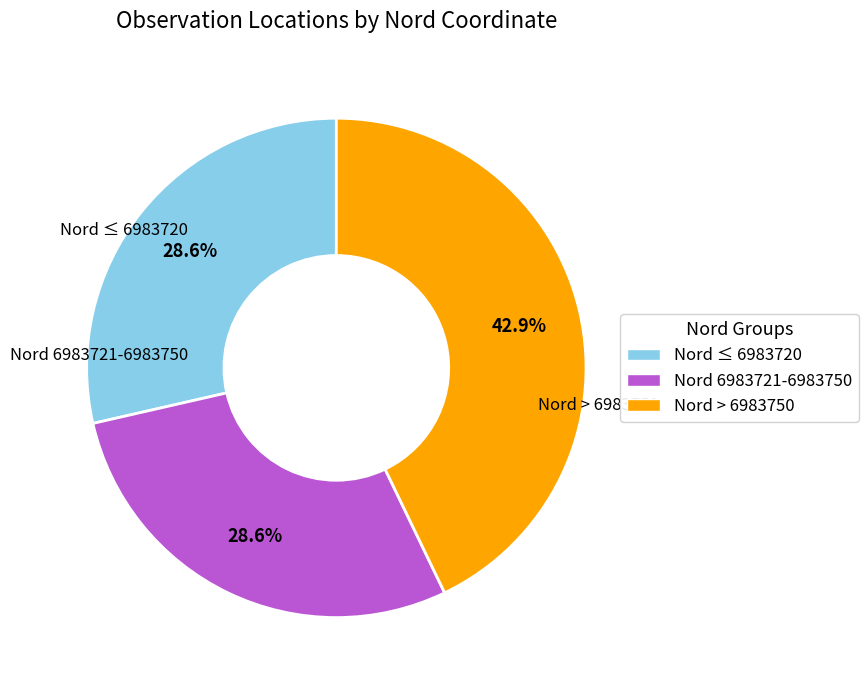

Which slice is the largest?

Nord > 6983750